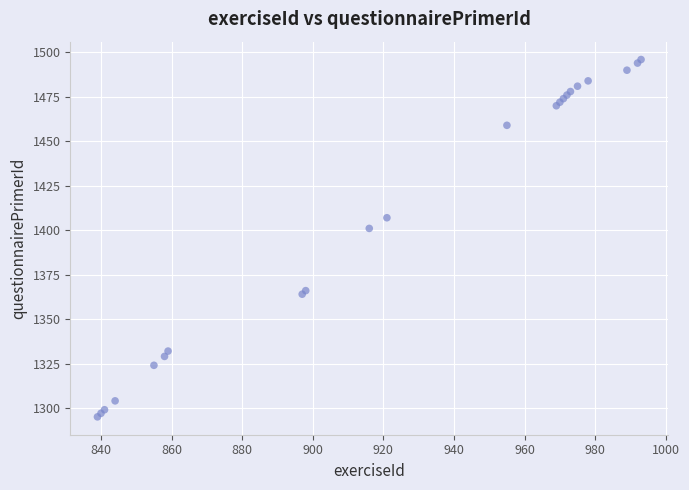

What Y value in the scatter plot is closest to 1395?

1401